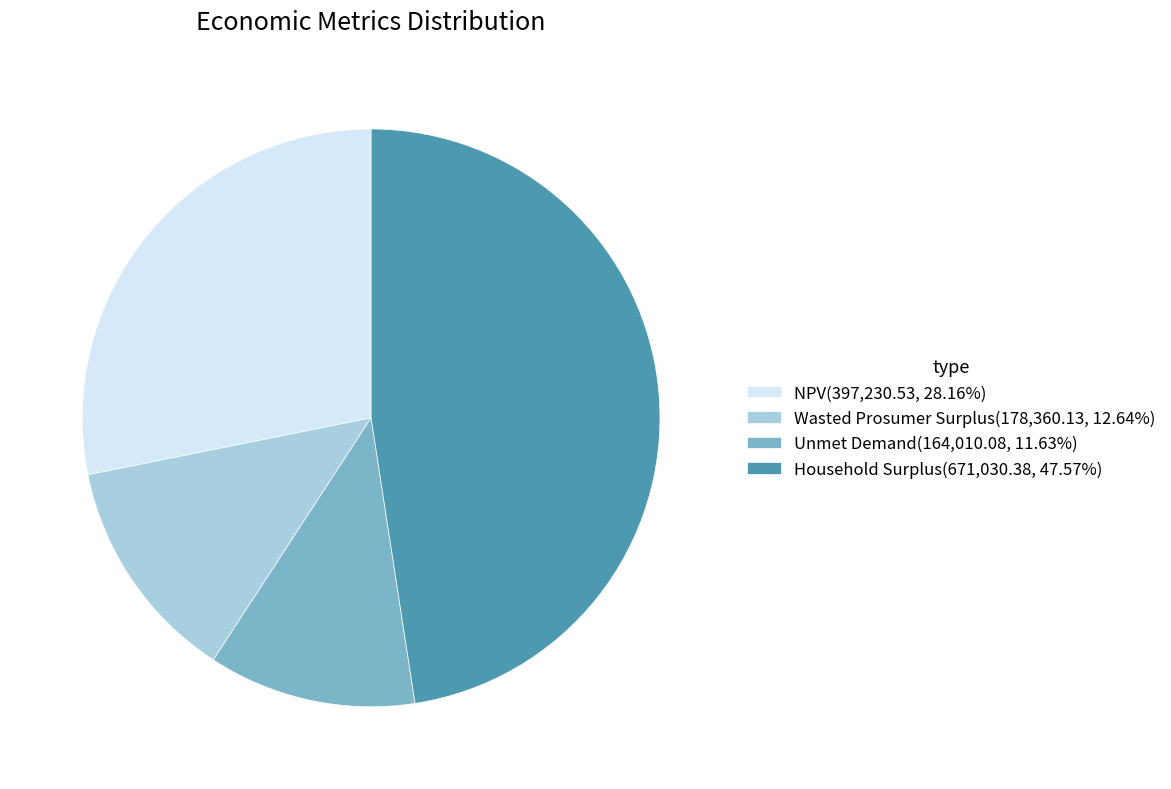

Is it true that Household Surplus is 35% of the pie?

False